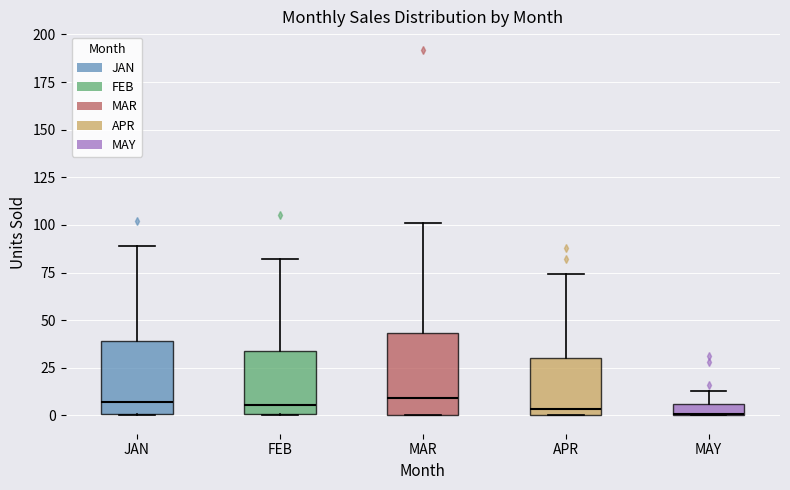

Comparing the boxes themselves (not the whiskers), which one is the tallest?

MAR